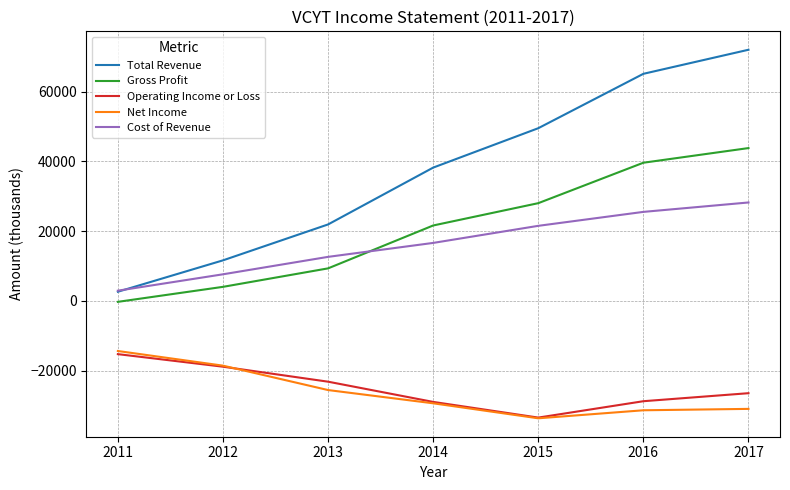

What is the spread (max minus min) of values at 2015?

83200